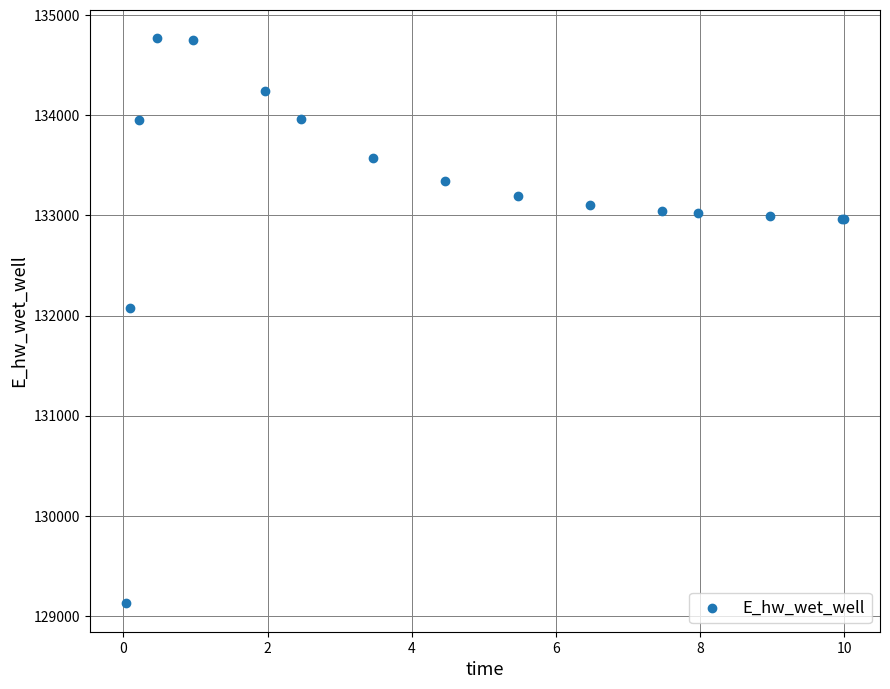

What Y value in the scatter plot is closest to 131947?

132070.8